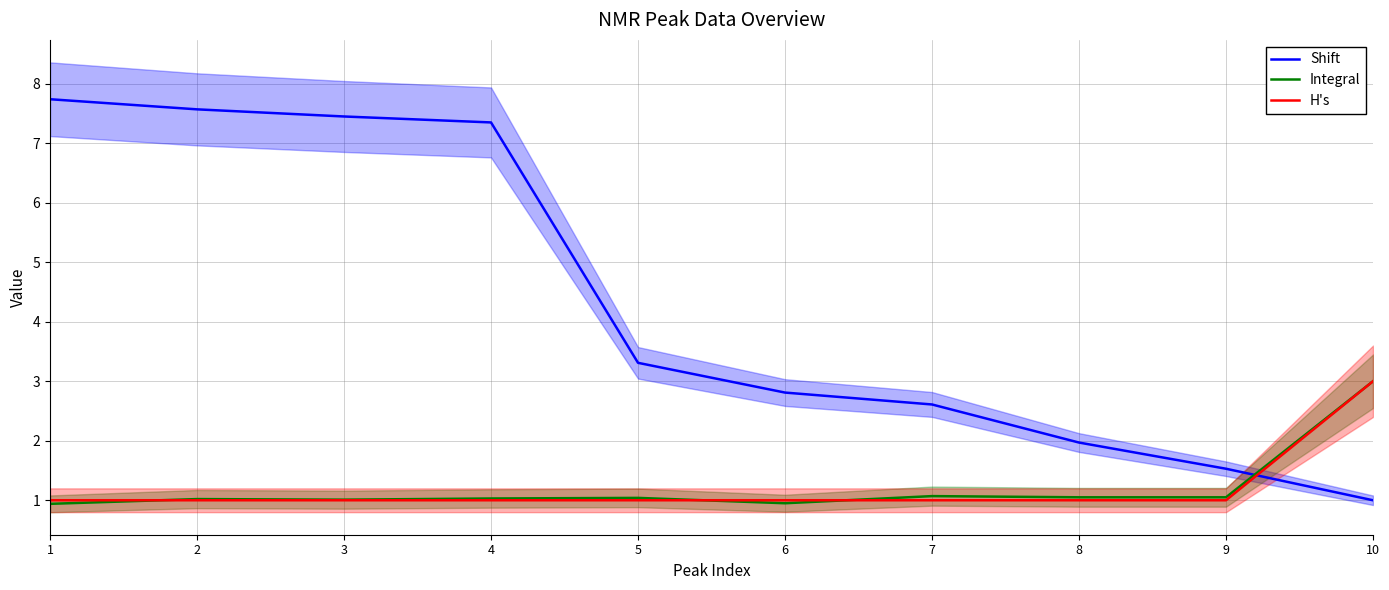

The value of H's at 10 is 3.0. True or false?

True